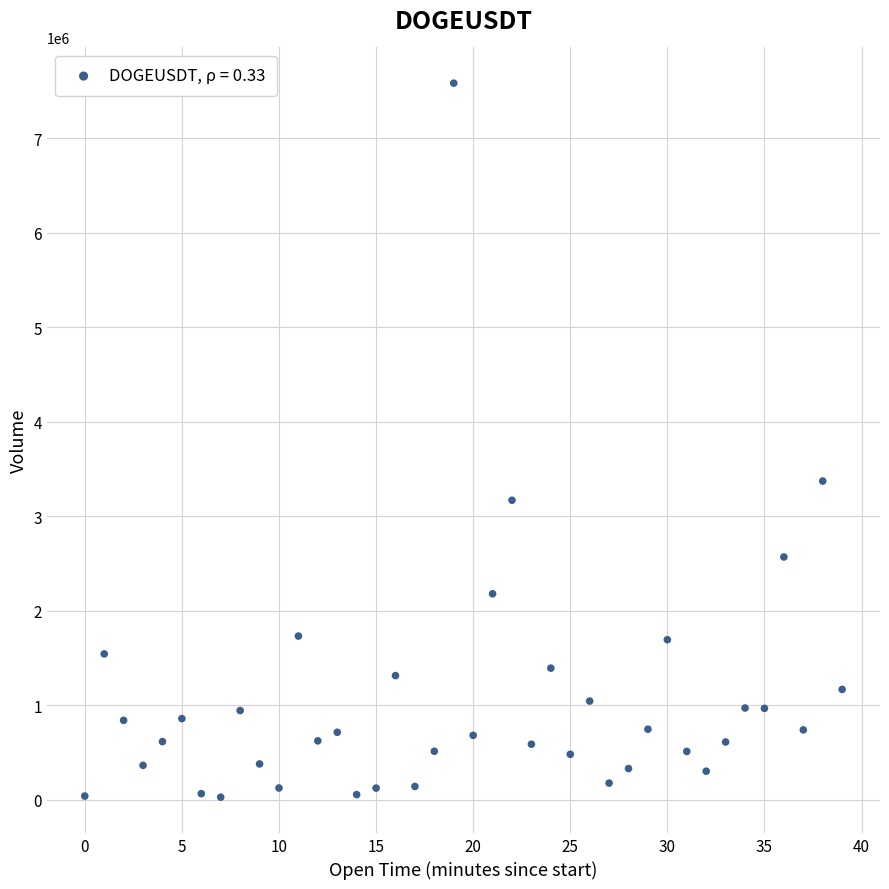

What is the range of Y values (max minus min)?

7557845